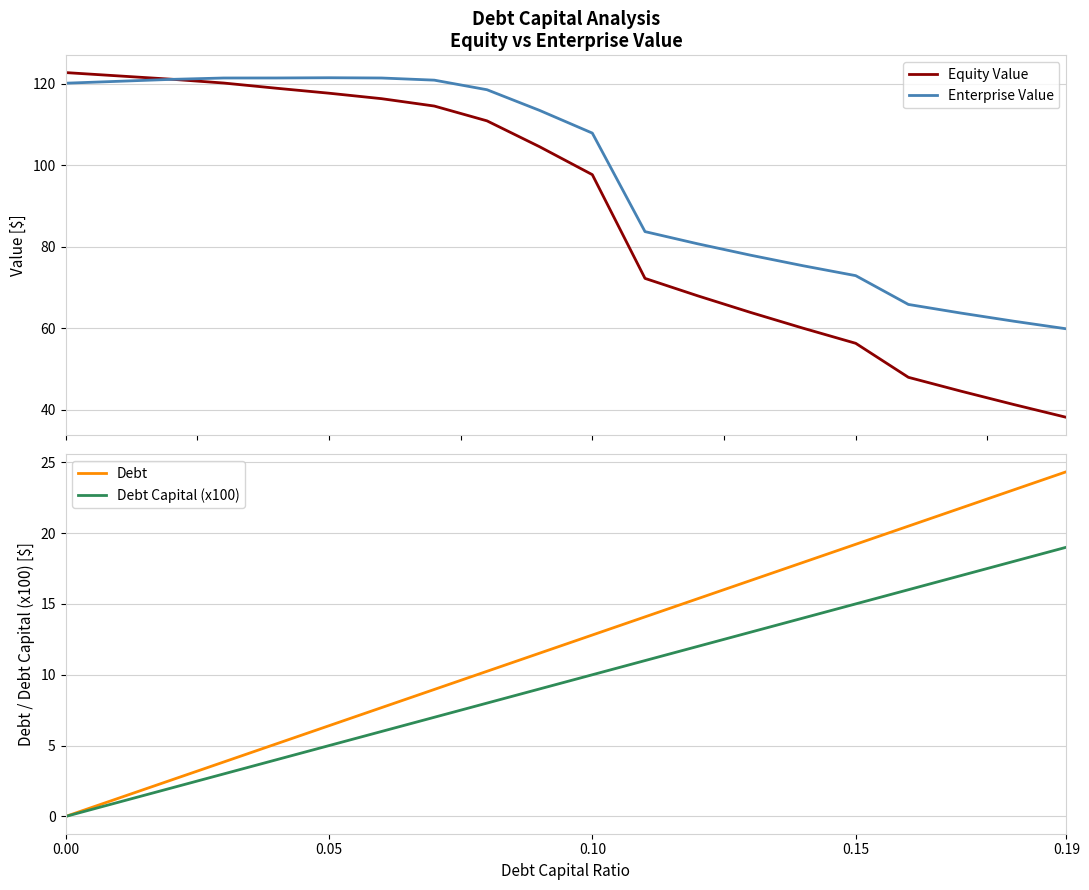

What is the value of the Enterprise Value point at the 14th from the left?

77.9